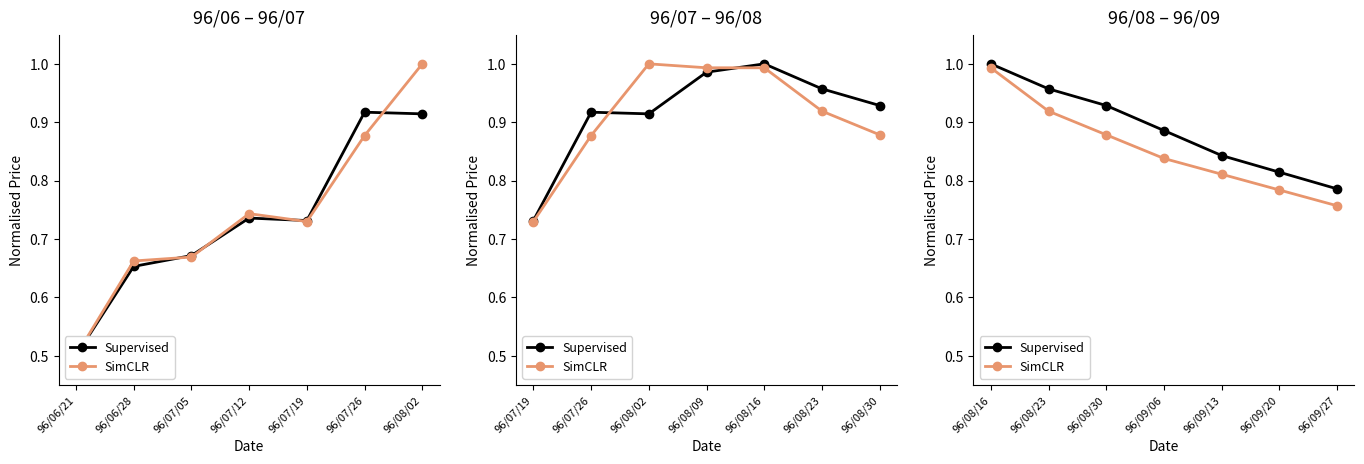

True or false: SimCLR and Supervised cross at least once.

False